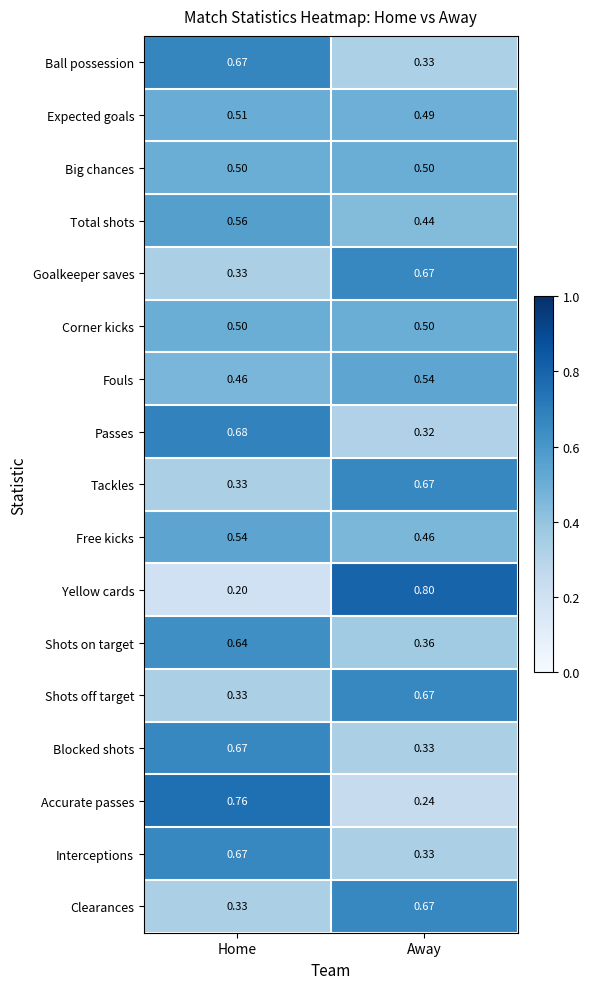

Which category has the highest value in the Shots on target series?

Home